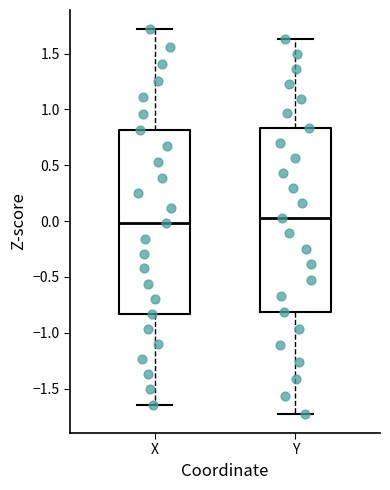

Where does the lower whisker of the box for X end on the y-axis? The values are not printed on the chart, so give them approximately, as read against the axis.

-1.65